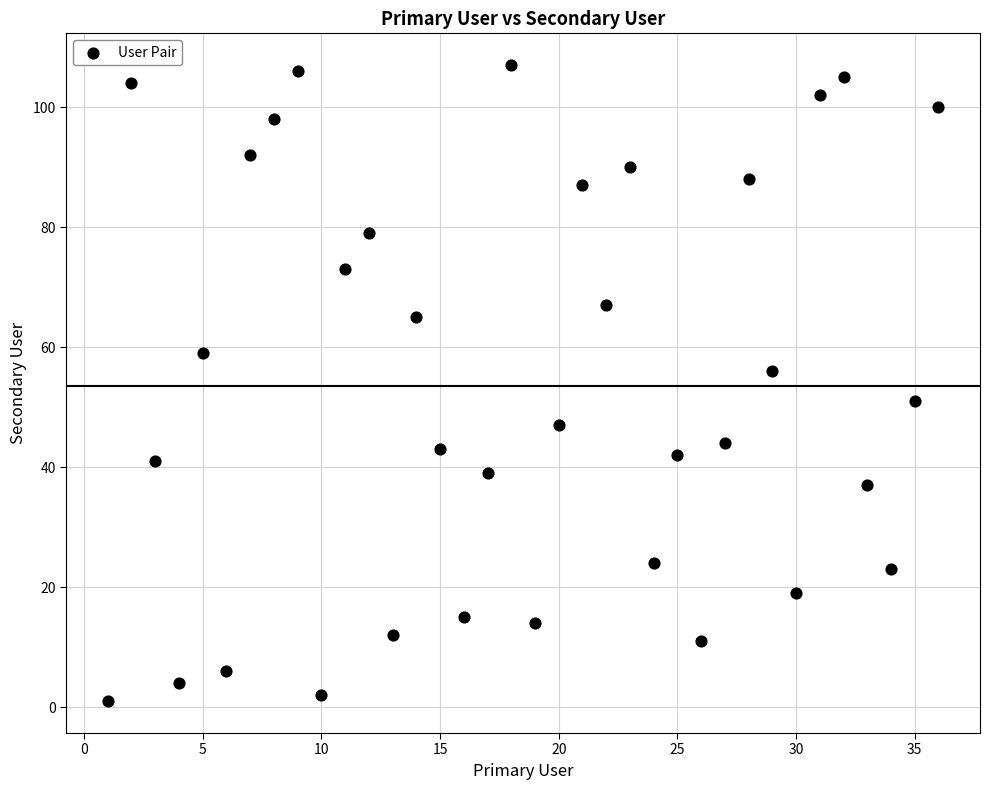

What is the range of X values (max minus min)?

35